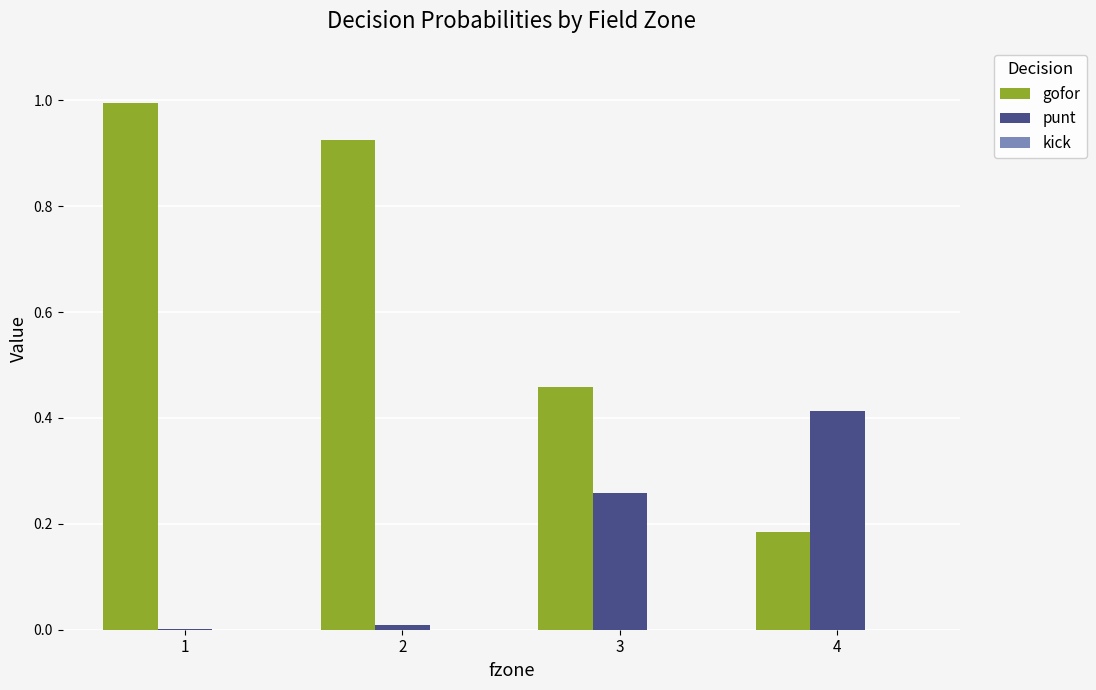

True or false: gofor has a value of 0.1 at 4.

False